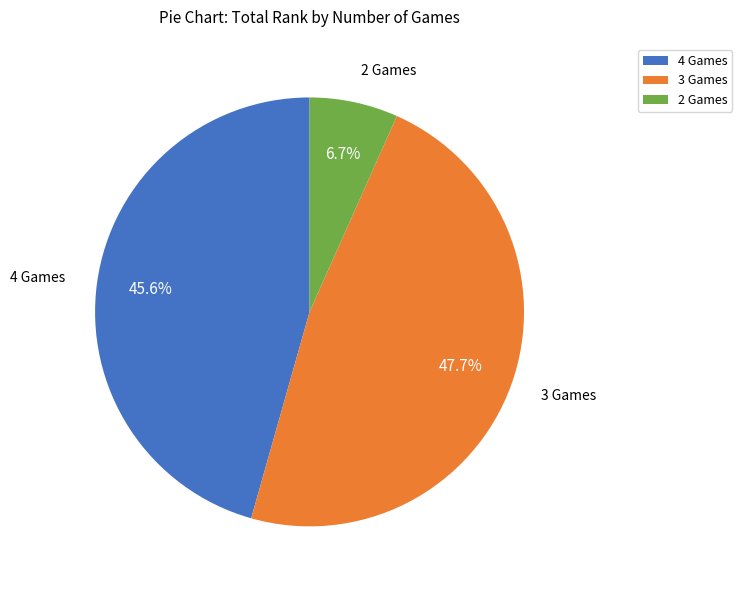

Approximately how many times larger is the value at 3 Games compared to 4 Games?

1.0